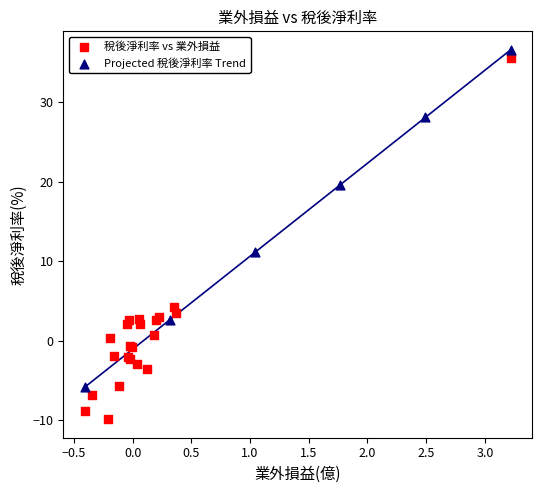

Which series reaches the minimum Y coordinate?

稅後淨利率 vs 業外損益